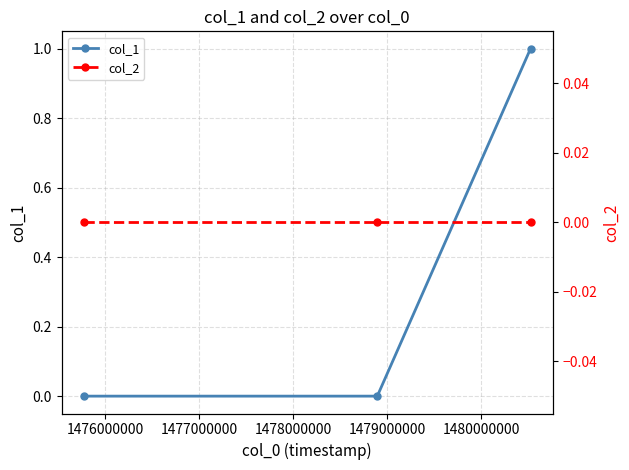

What are all the series names shown in the legend?

col_1, col_2